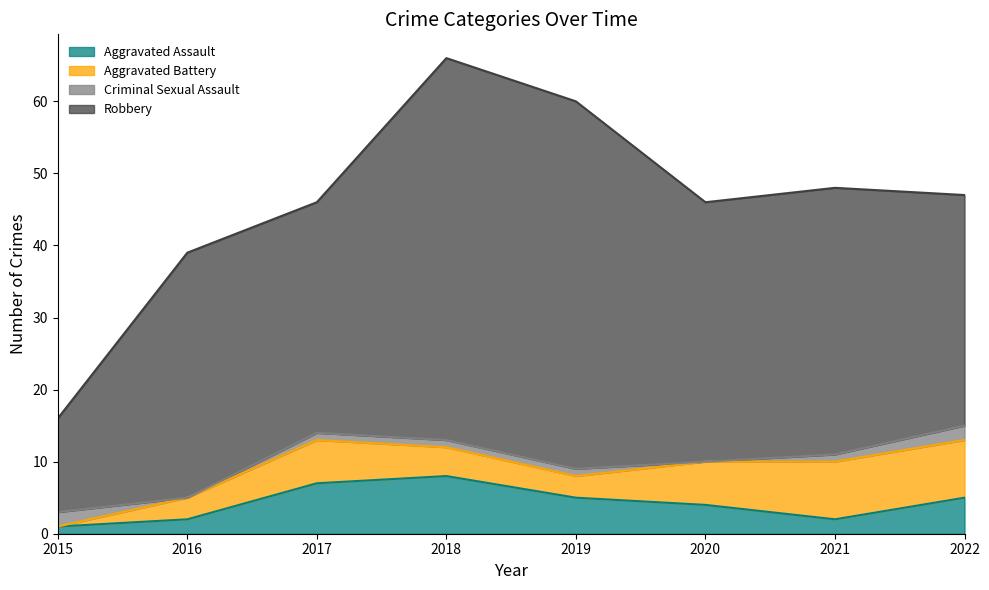

What is the maximum value for Robbery?

53